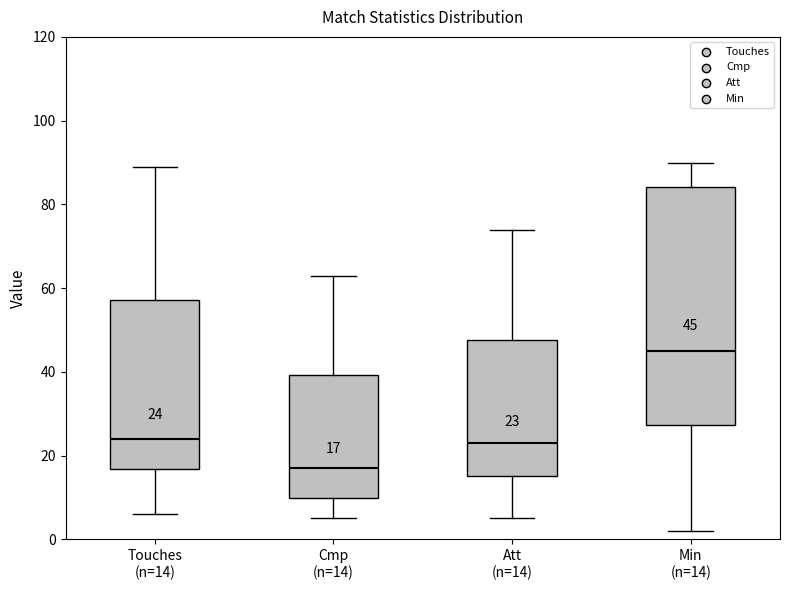

Which box is the tallest, from its lower edge to its upper edge?

Min (n=14)